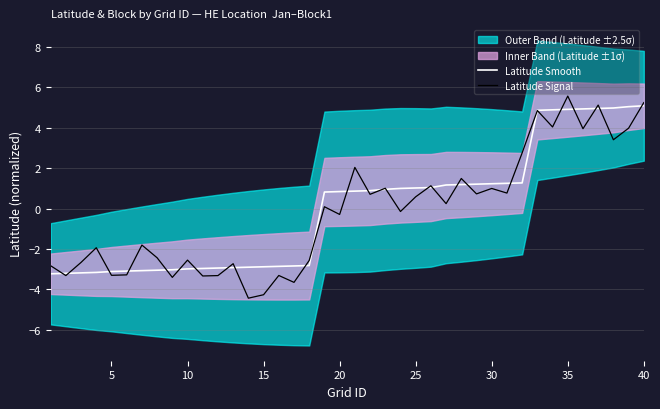

Is it true that Latitude Signal equals 1.0 at 30?

True